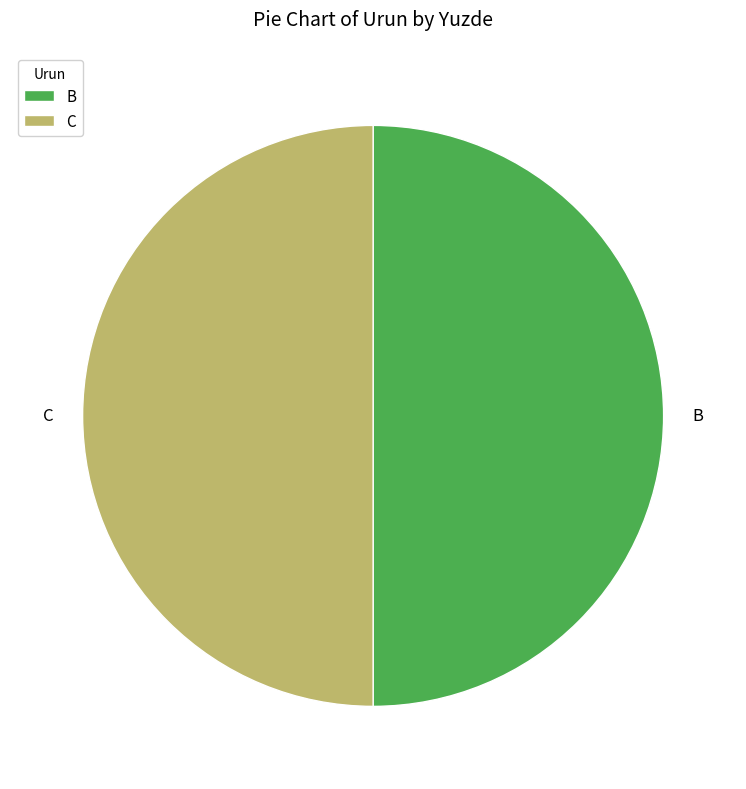

Combined, do B and C account for over 50%?

Yes